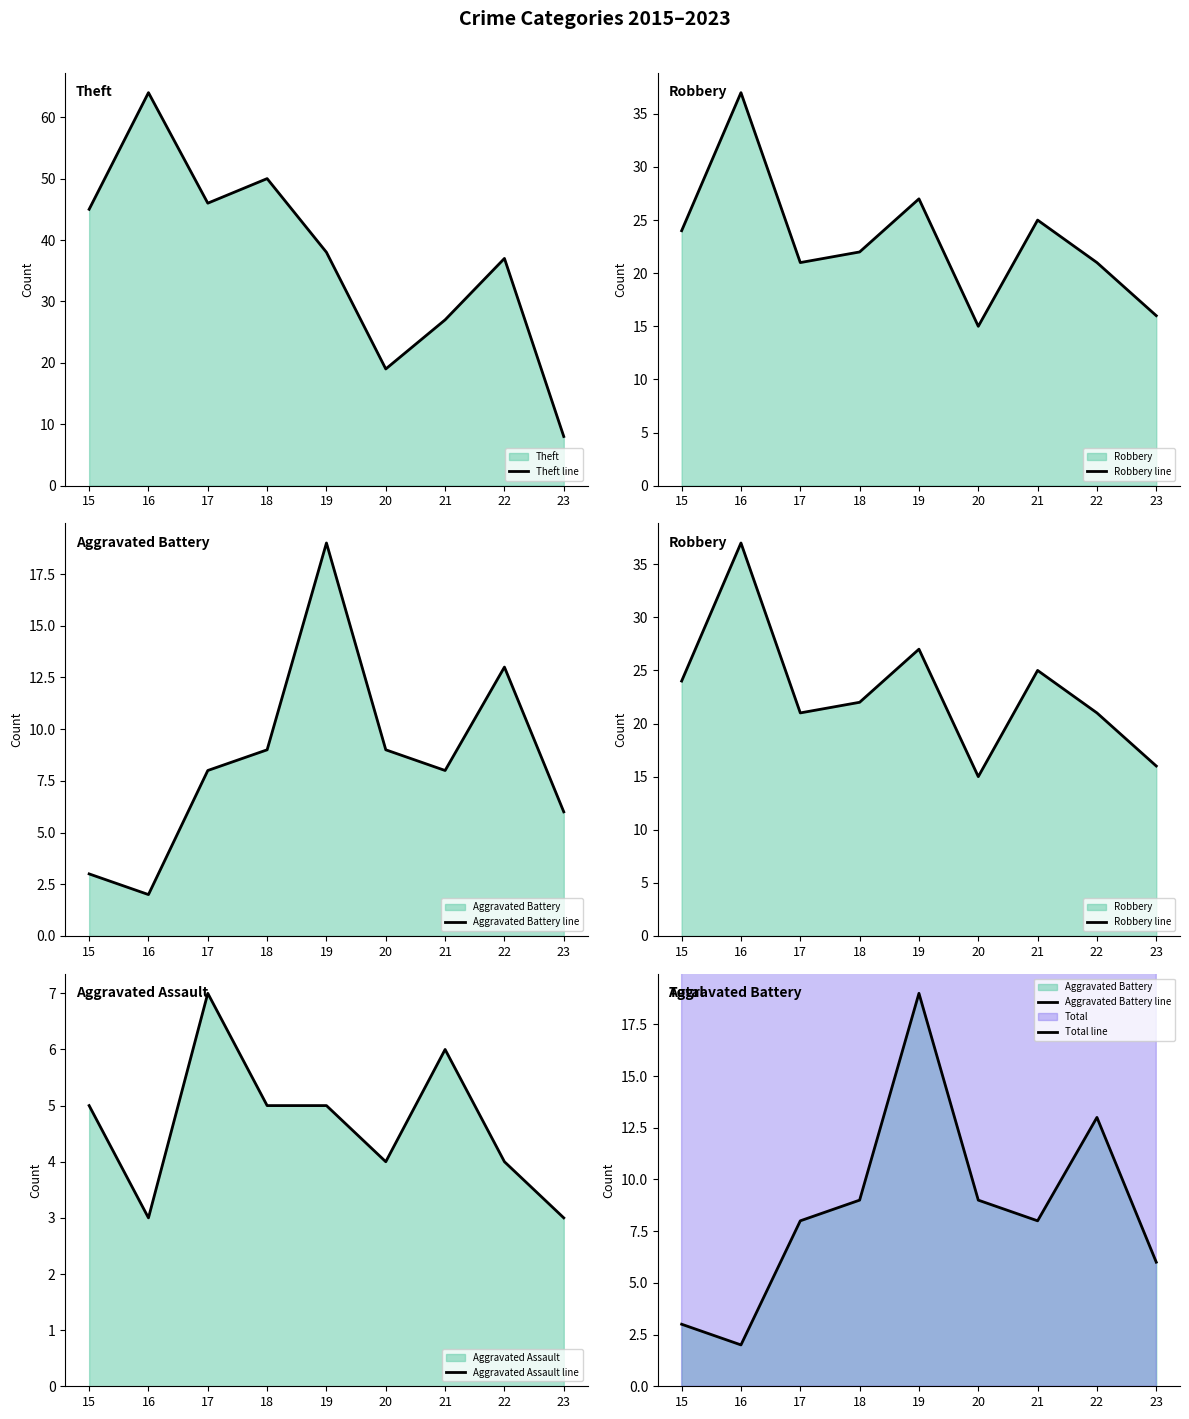

Reading right to left, transcribe all the data shown in this chart.

Theft line: 23=8	22=37	21=27	20=19	19=38	18=50	17=46	16=64	15=45
Robbery line: 23=16	22=21	21=25	20=15	19=27	18=22	17=21	16=37	15=24
Aggravated Battery line: 23=6	22=13	21=8	20=9	19=19	18=9	17=8	16=2	15=3
Aggravated Assault line: 23=3	22=4	21=6	20=4	19=5	18=5	17=7	16=3	15=5
Total line: 23=34	22=77	21=66	20=47	19=91	18=88	17=82	16=106	15=77